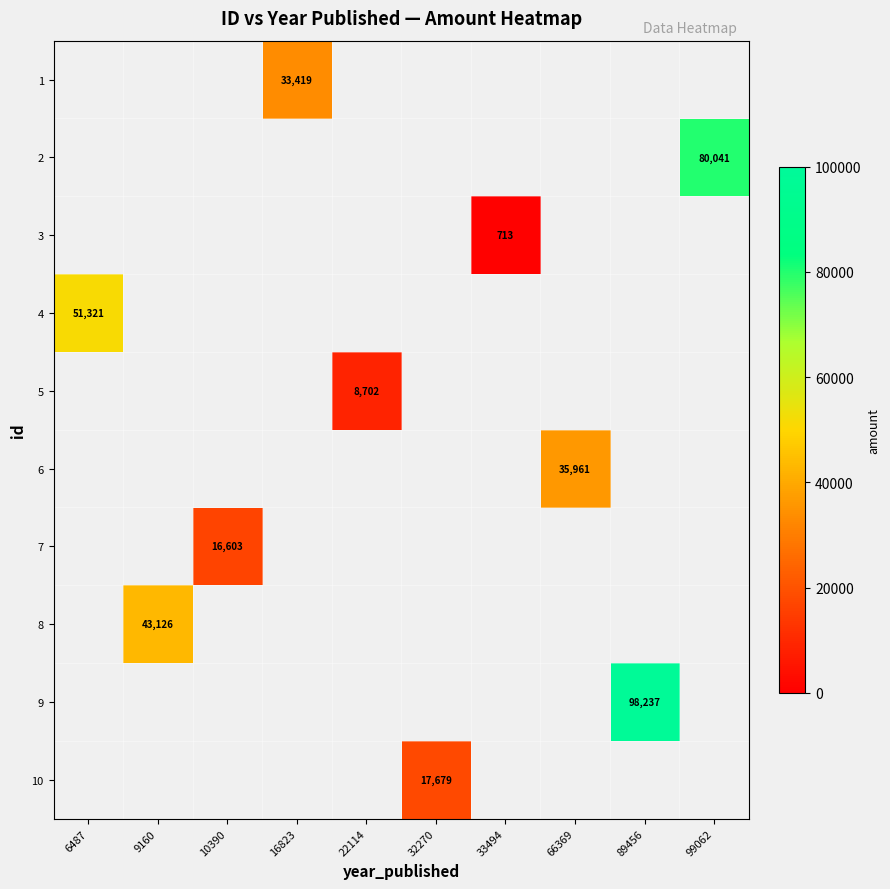

The value of 2 at 99062 is 110668. True or false?

False